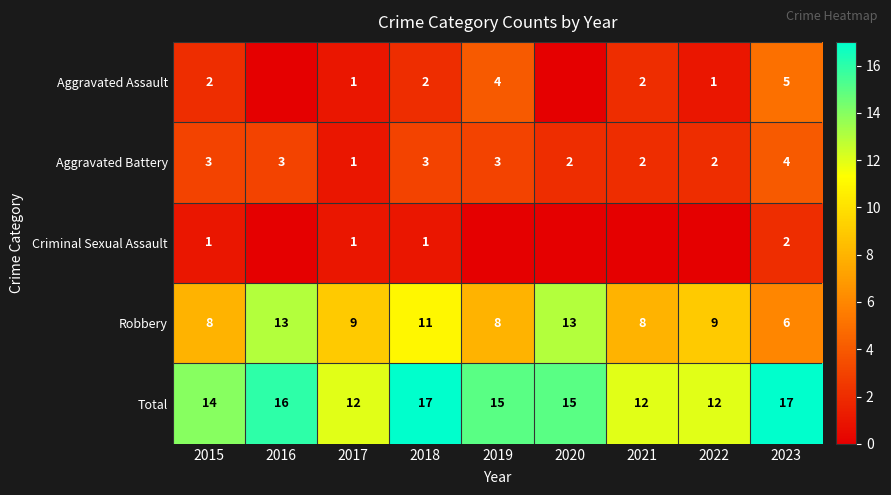

What is the difference between the highest and lowest values at 2023?

15